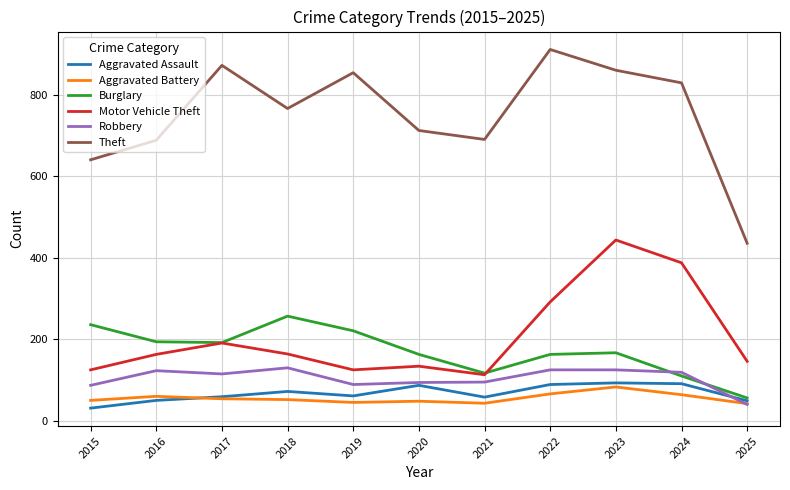

What is the highest value of the Theft series?

912